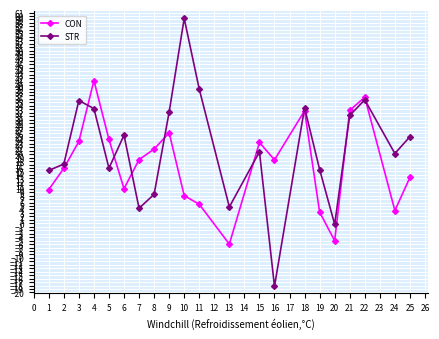

What are all the series names shown in the legend?

CON, STR